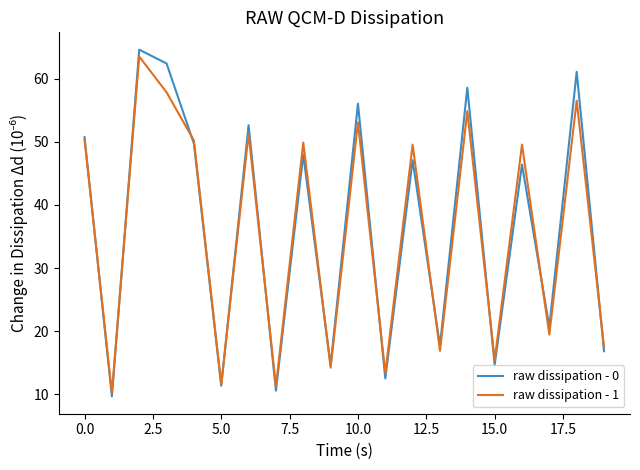

Which series has the widest spread of values?

raw dissipation - 0